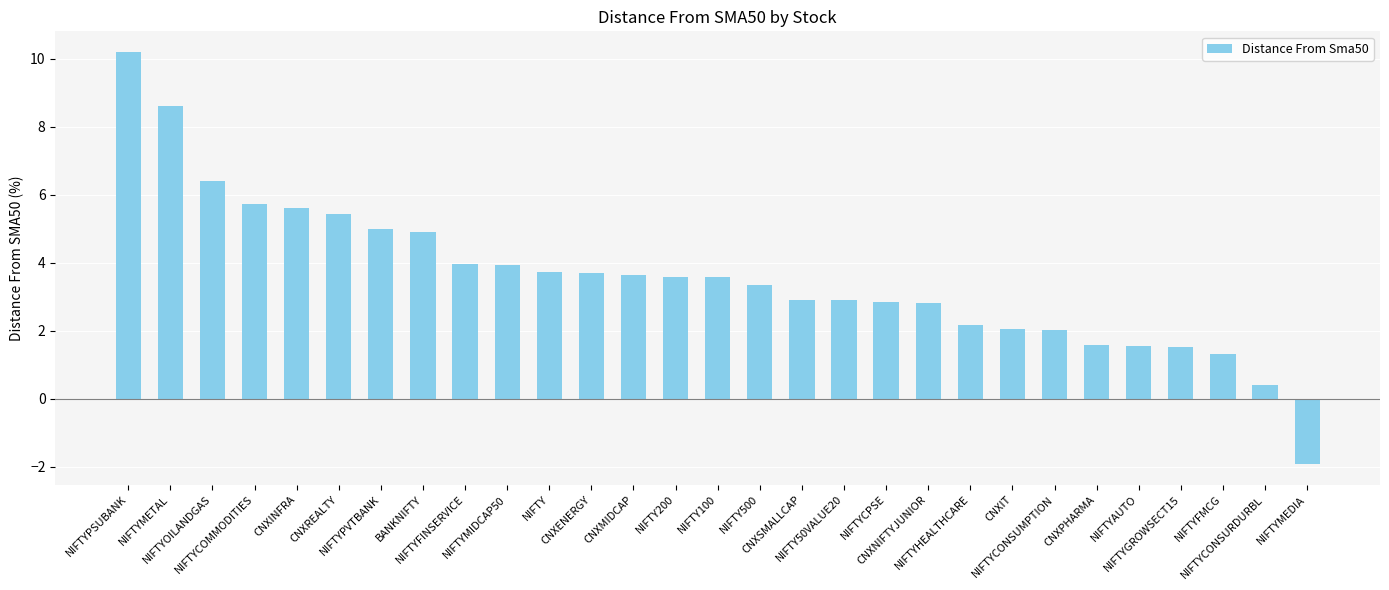

How many positive values are there?

28